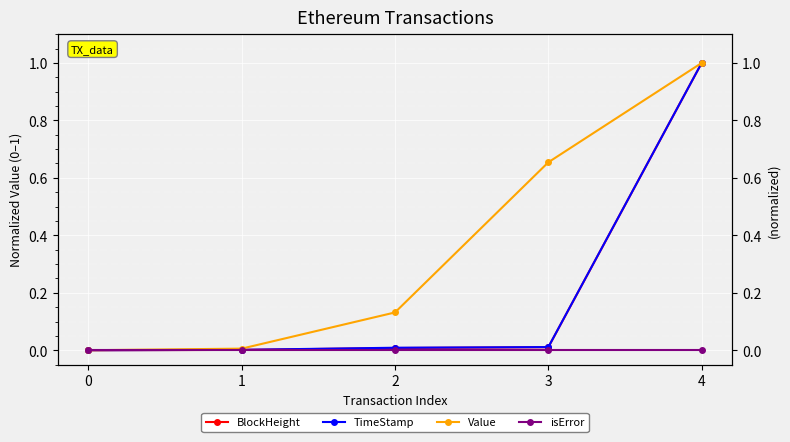

True or false: BlockHeight and Value cross at least once.

False